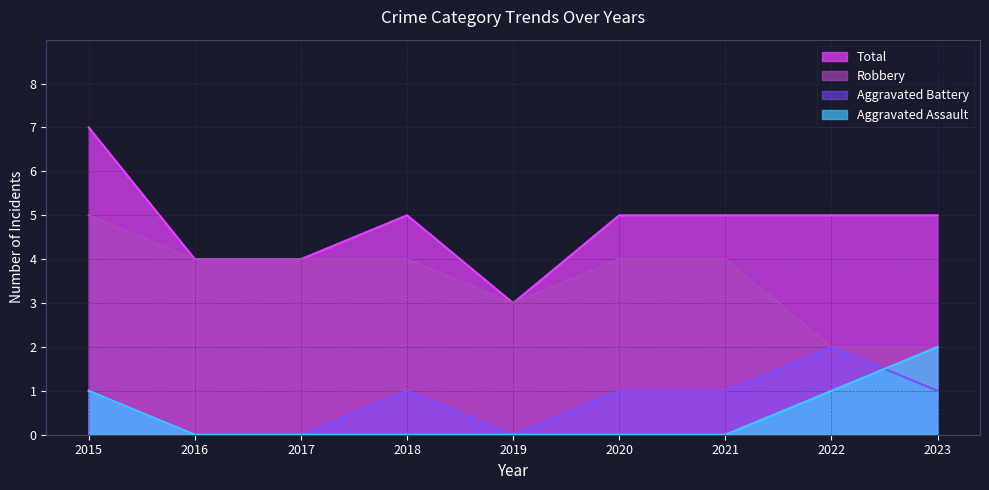

How many lines are shown in the chart?

4